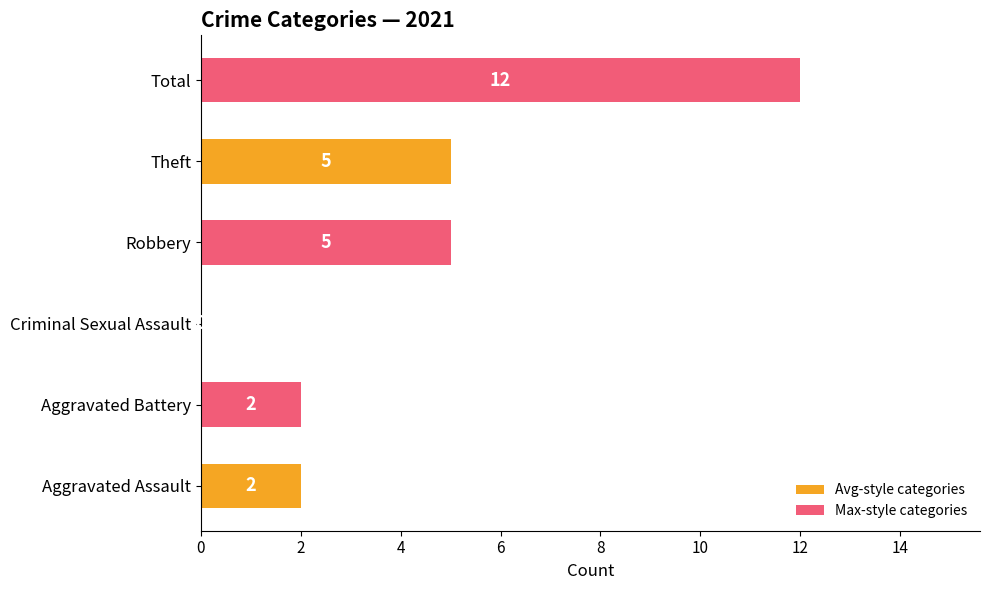

Between Criminal Sexual Assault and Total, which is larger?

Total